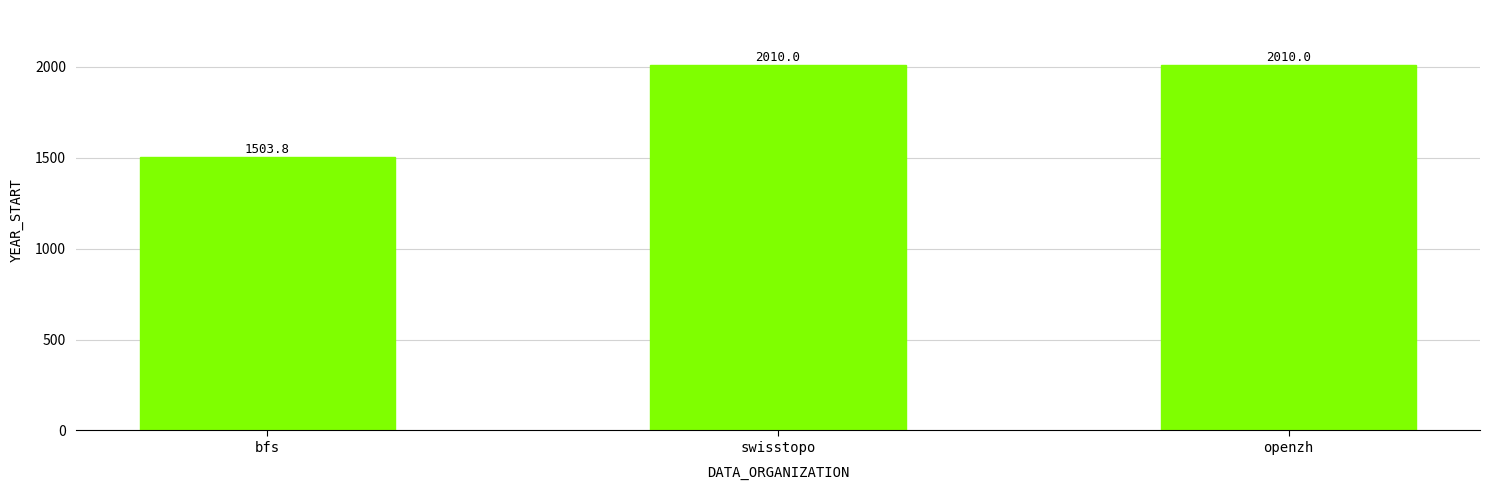

Read the value at openzh.

2010.0